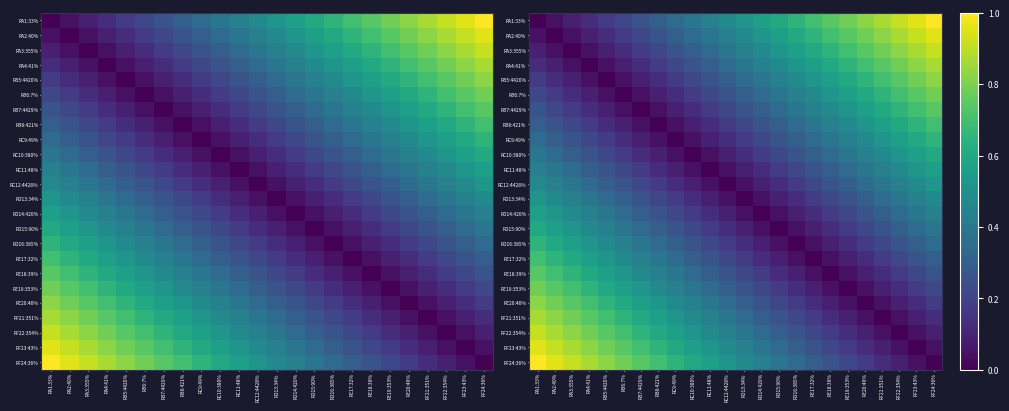

Rank the categories by RB8:421% value from lowest to highest.

RB8:421%, RB7:4429%, RC9:49%, RB6:7%, RC10:380%, RB5:4420%, RC11:48%, RA4:41%, RC12:4428%, RA3:355%, RD13:34%, RA2:40%, RD14:420%, RA1:33%, RD15:90%, RD16:385%, RE17:32%, RE18:39%, RE19:353%, RE20:46%, RF21:351%, RF22:354%, RF23:43%, RF24:36%